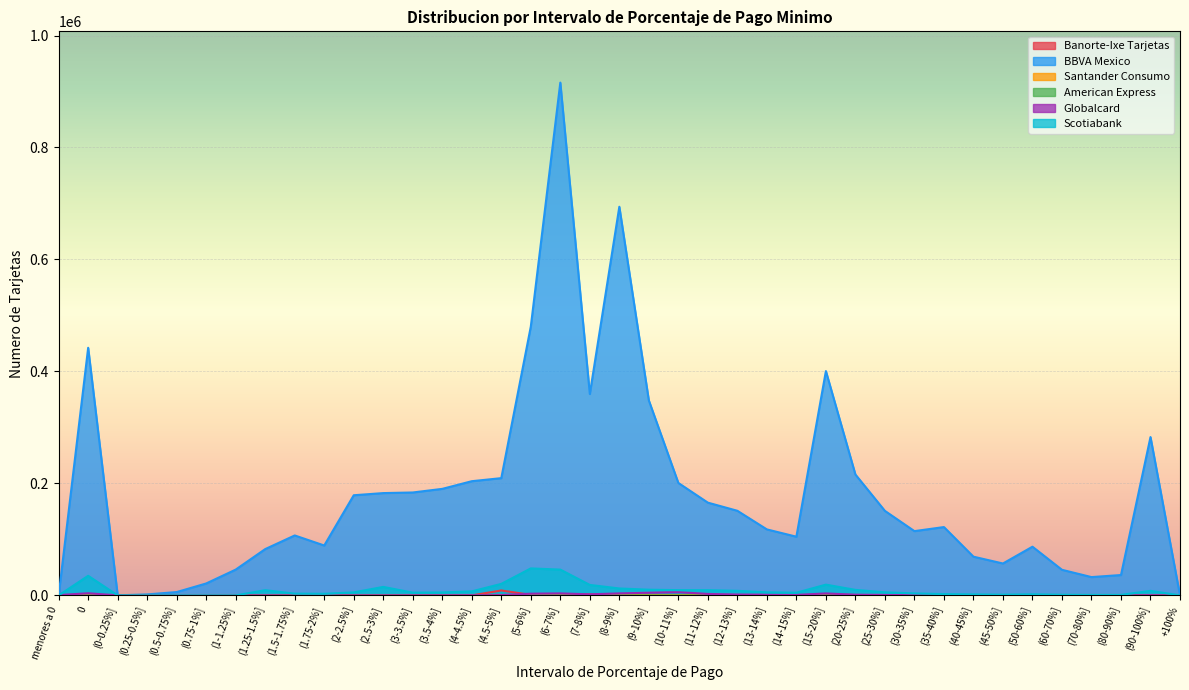

Which series ends up on top after the final intersection of Globalcard and BBVA Mexico?

BBVA Mexico